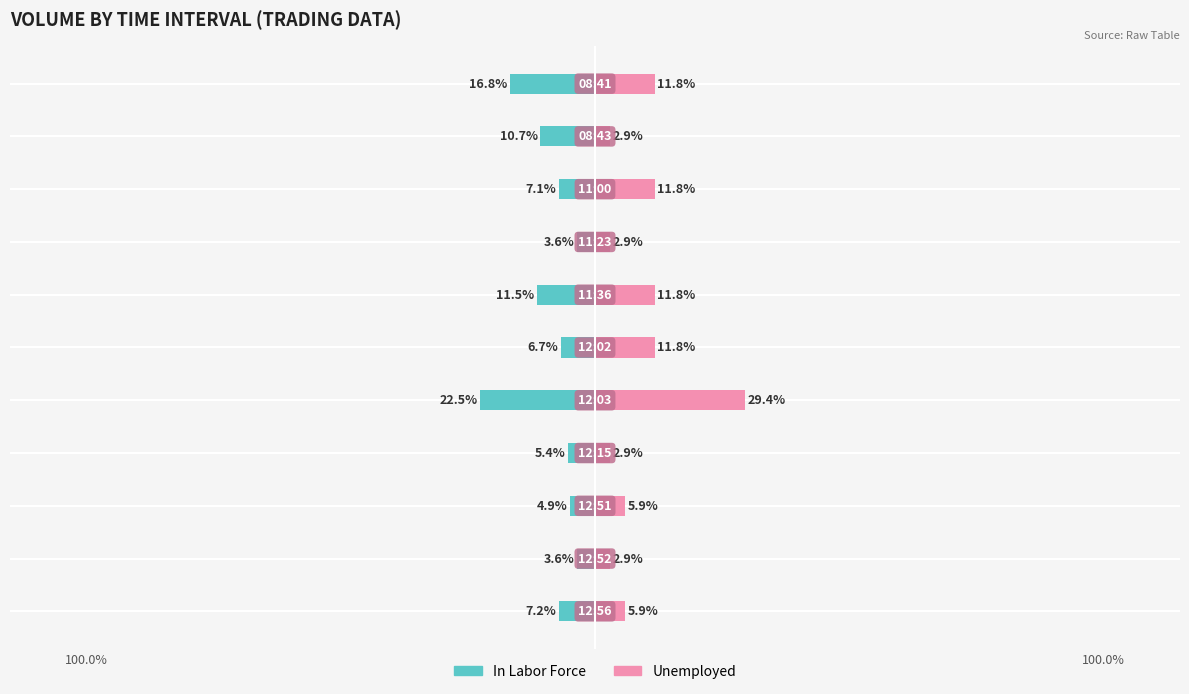

How many data points in Unemployed are above 5?

7